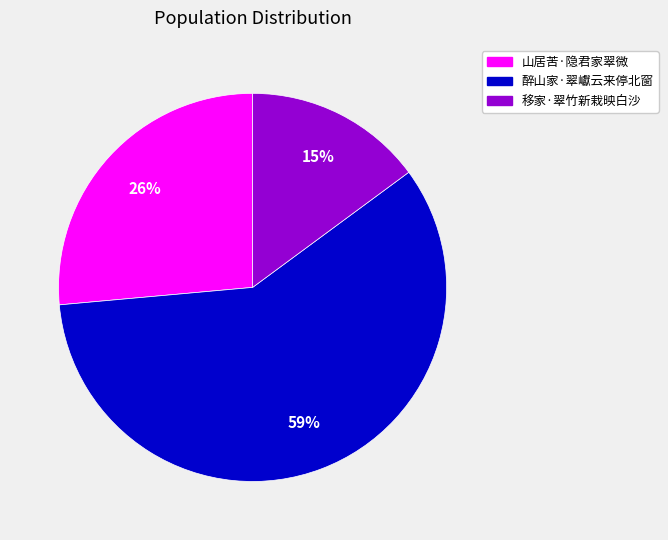

Combined, do 移家·翠竹新栽映白沙 and 山居苦·隐君家翠微 account for over 50%?

No